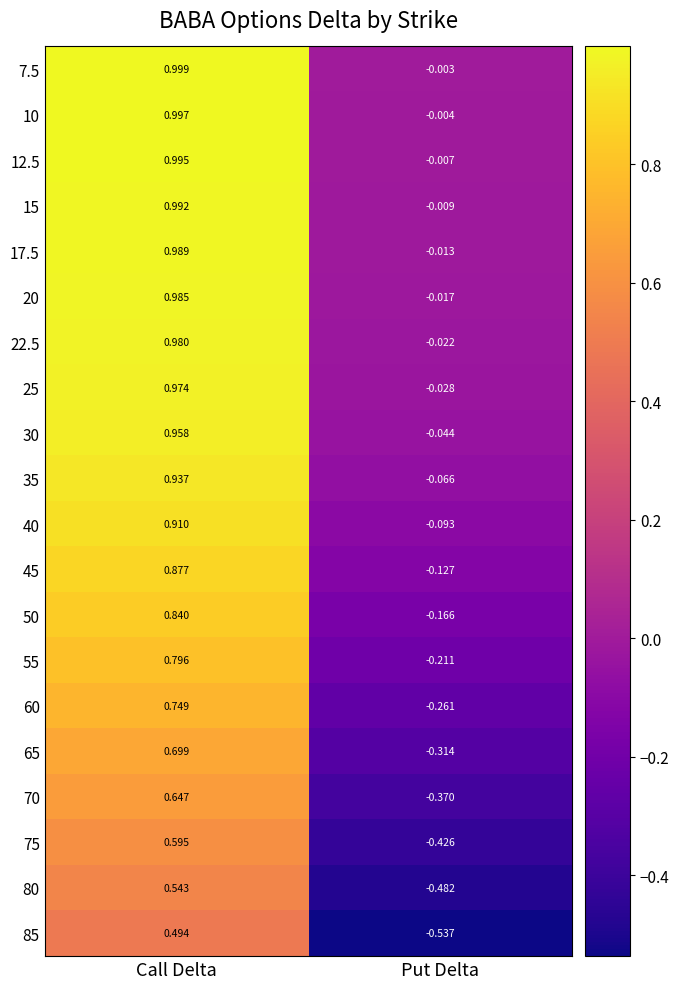

How many categories are shown in the chart?

2